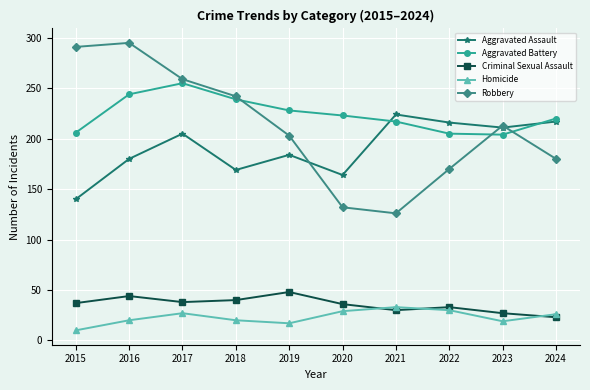

What is the difference between the highest and lowest values at 2024?

197